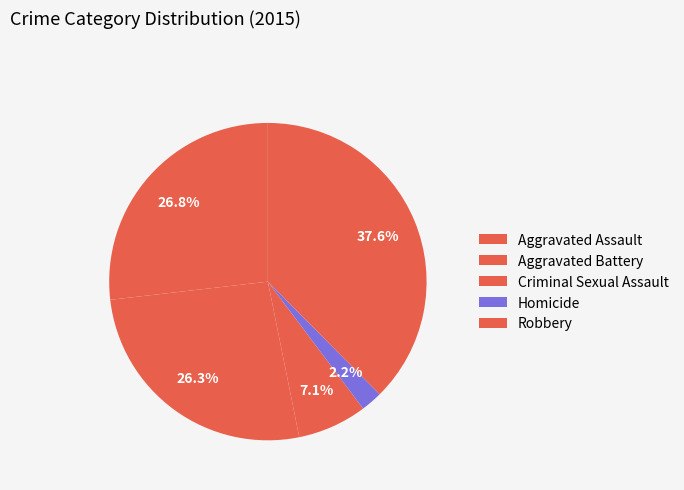

To the nearest percent, what percentage of the pie is Robbery?

38%